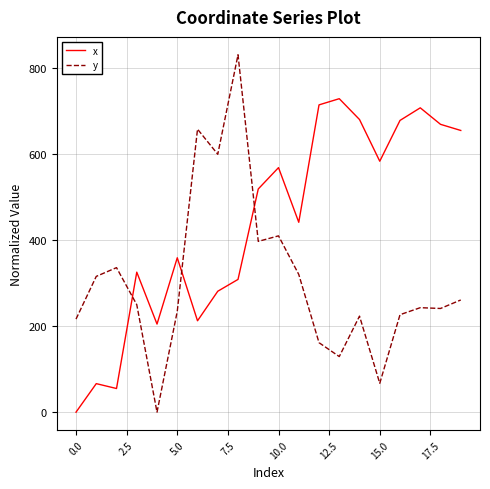

What is the maximum value shown in the chart?

830.9